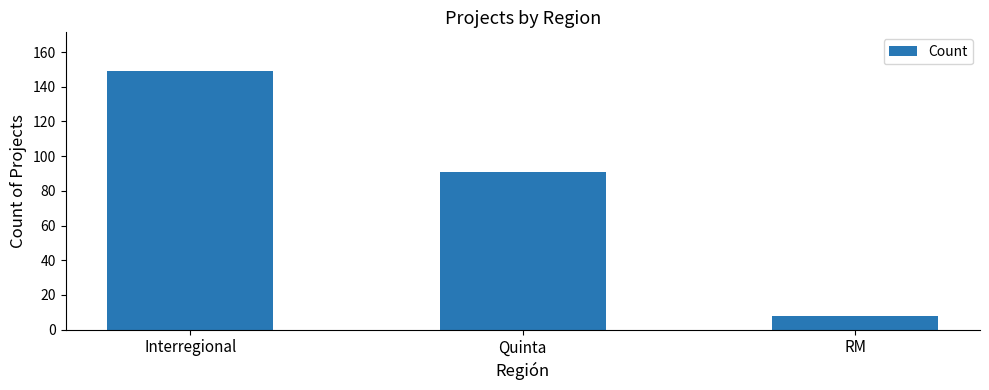

What is the label of the 1st bar from the left?

Interregional